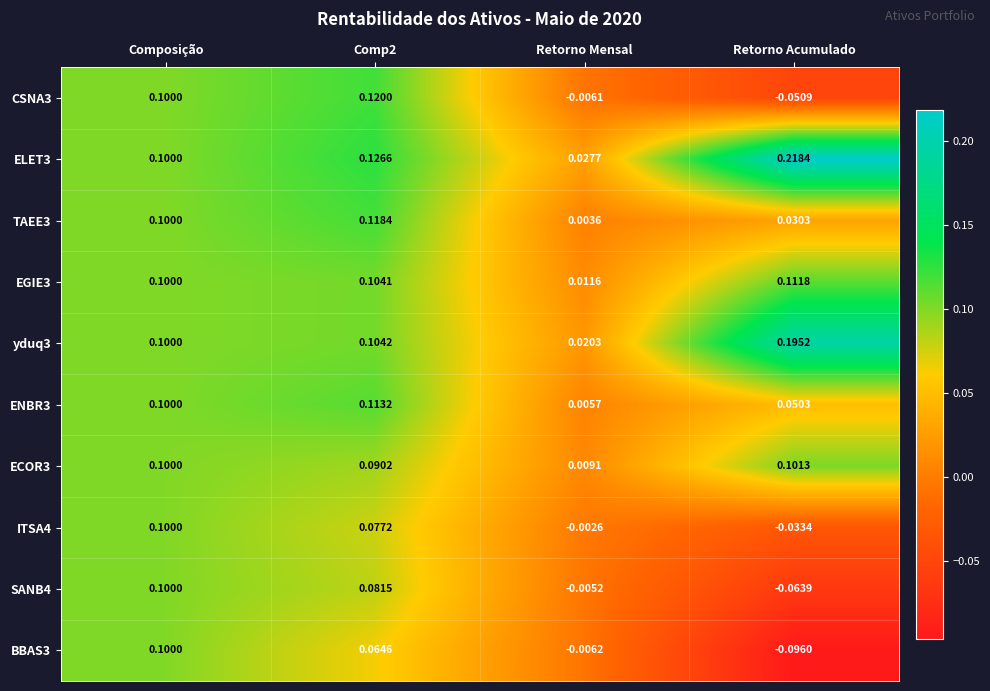

Where is BBAS3 nearest to the value 0?

Retorno Mensal